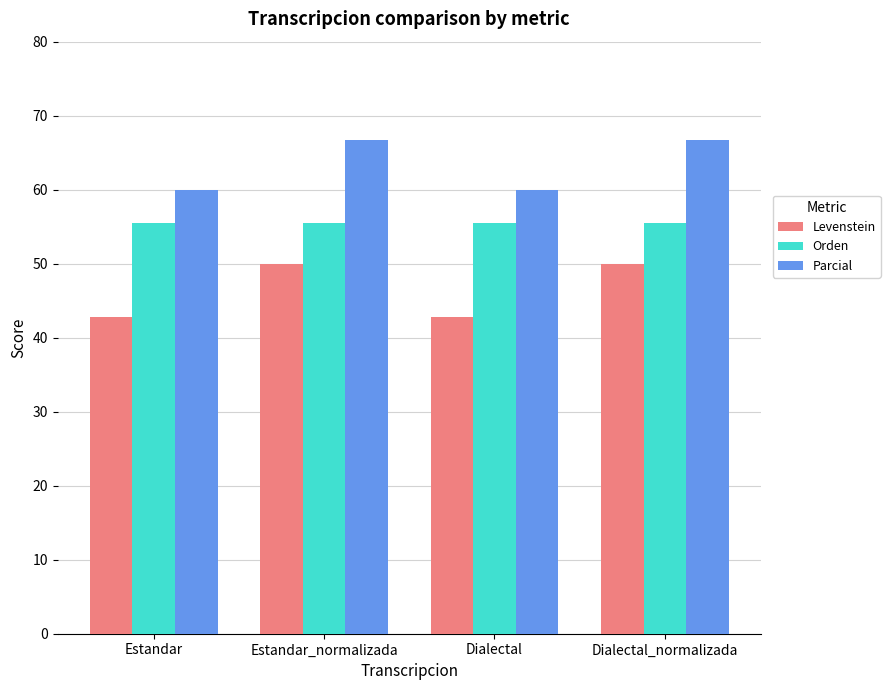

Rank the series by their maximum value, from highest to lowest.

Parcial, Orden, Levenstein